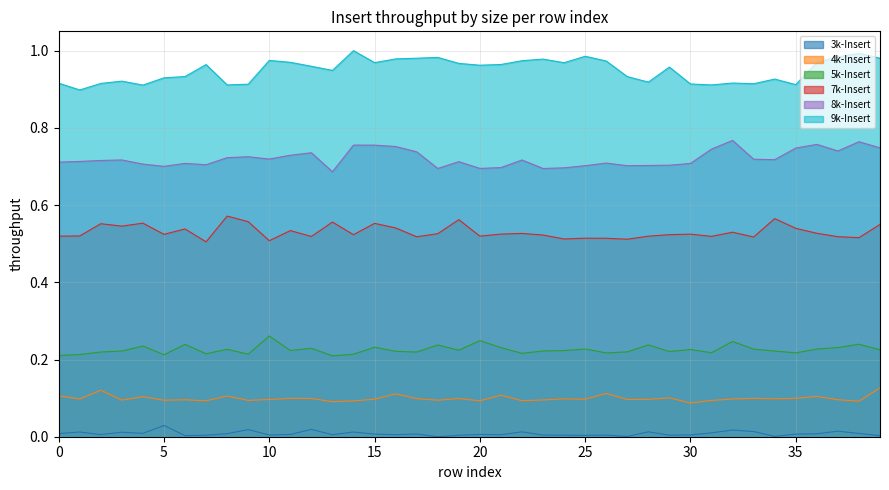

Which series has the widest spread of values?

9k-Insert